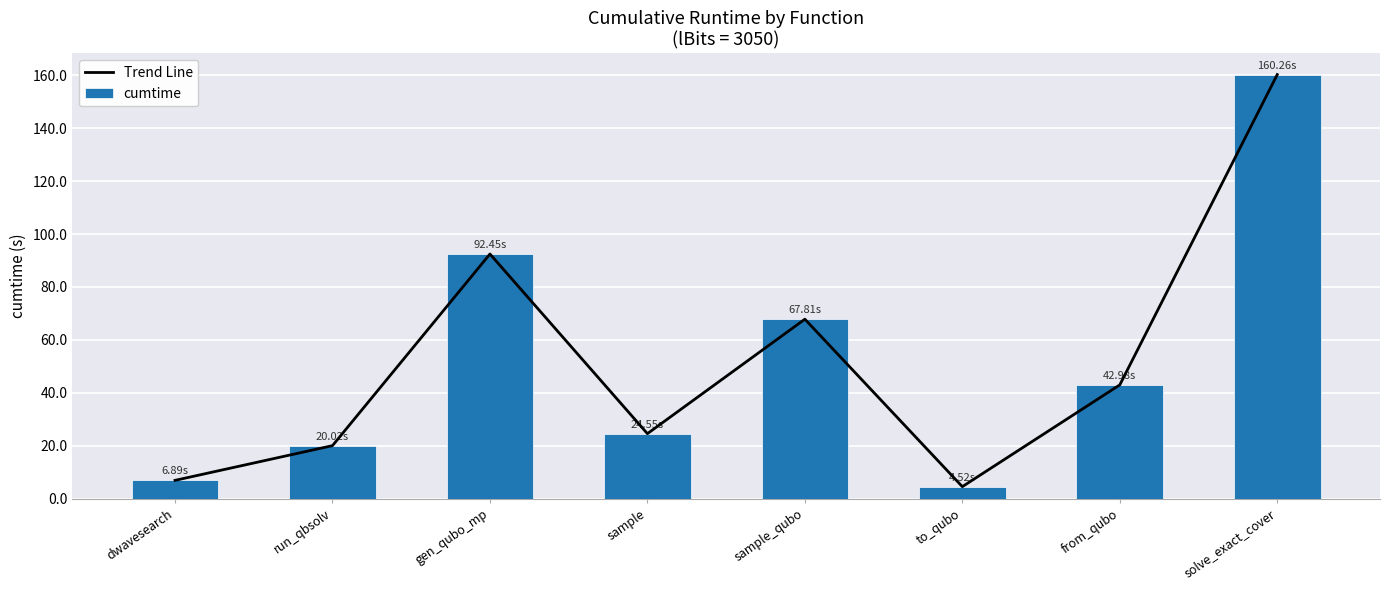

At which label does Trend Line first exceed 42?

gen_qubo_mp